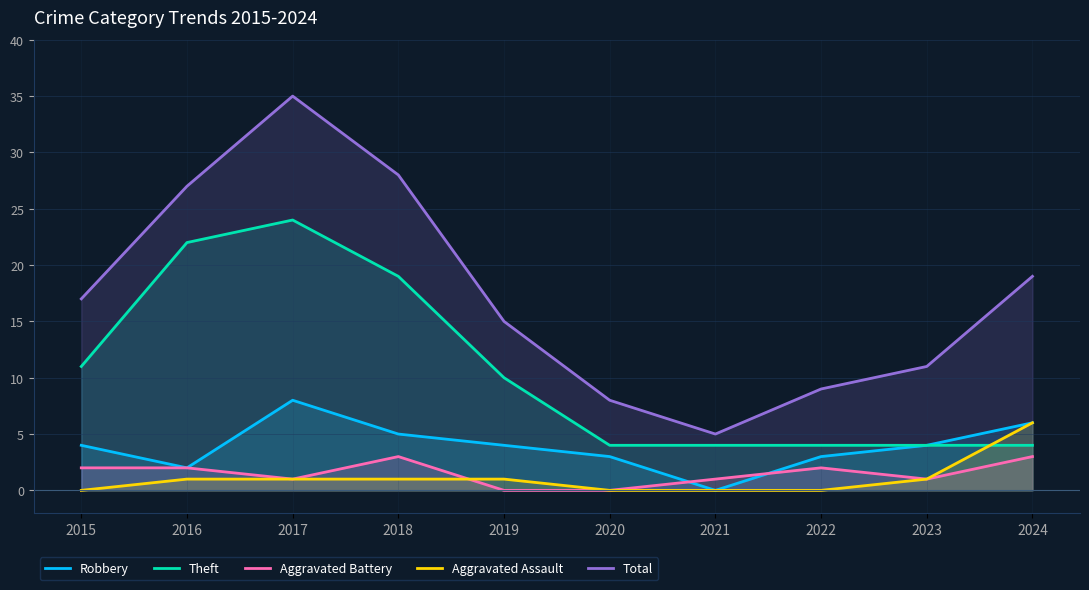

At how many categories does at least one series exceed 10?

7